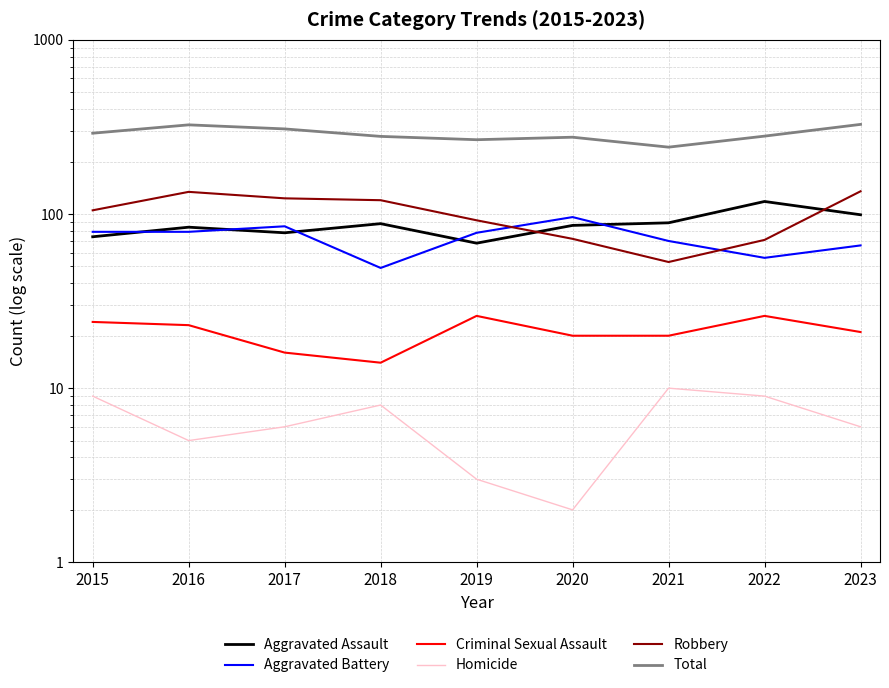

How many categories are shown in the chart?

9